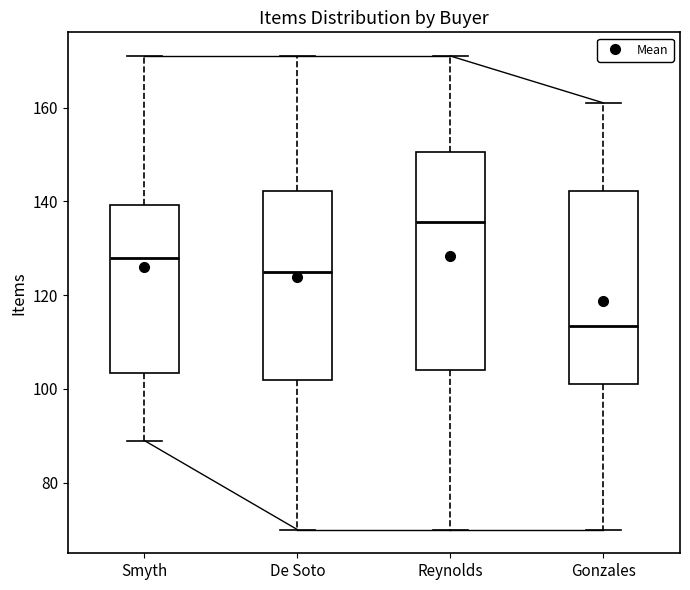

Comparing the boxes themselves (not the whiskers), which one is the tallest?

Reynolds